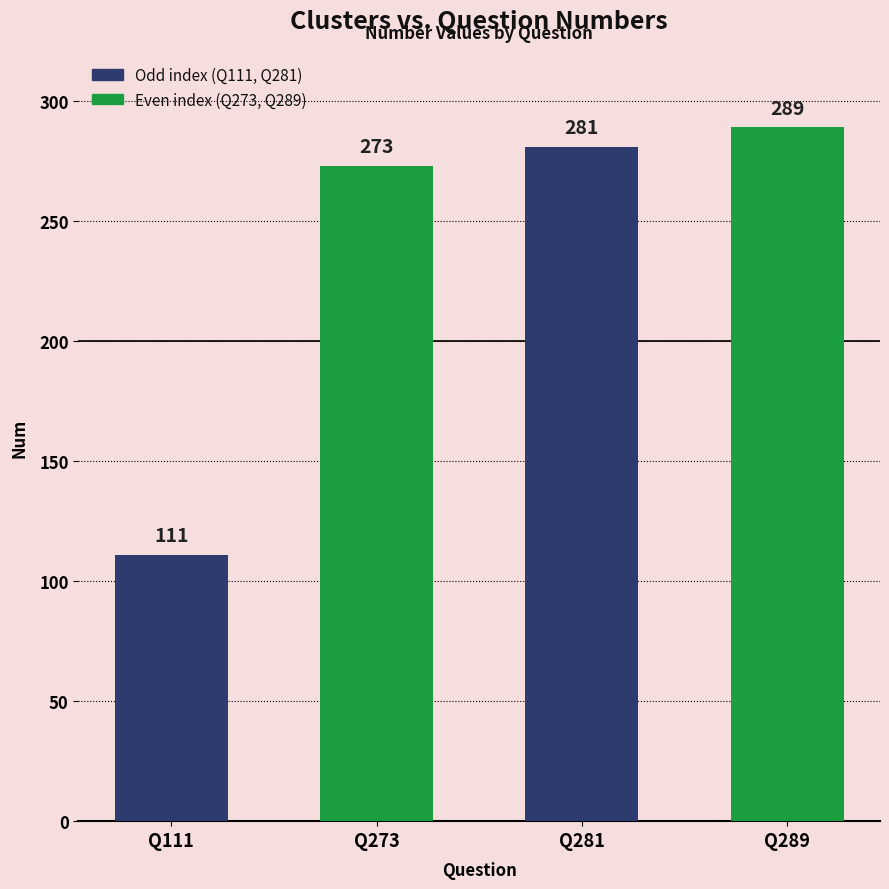

The value at Q289 is 405. True or false?

False